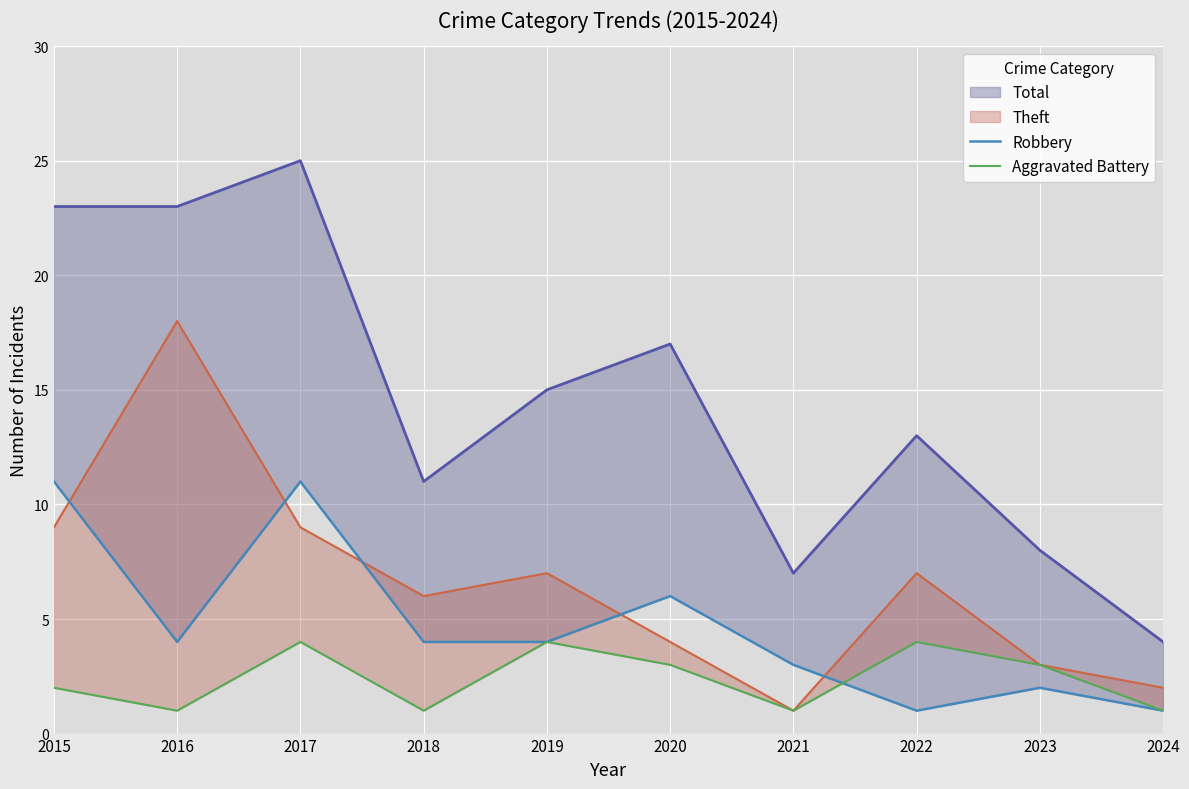

What is the spread (max minus min) of values at 2017?

7